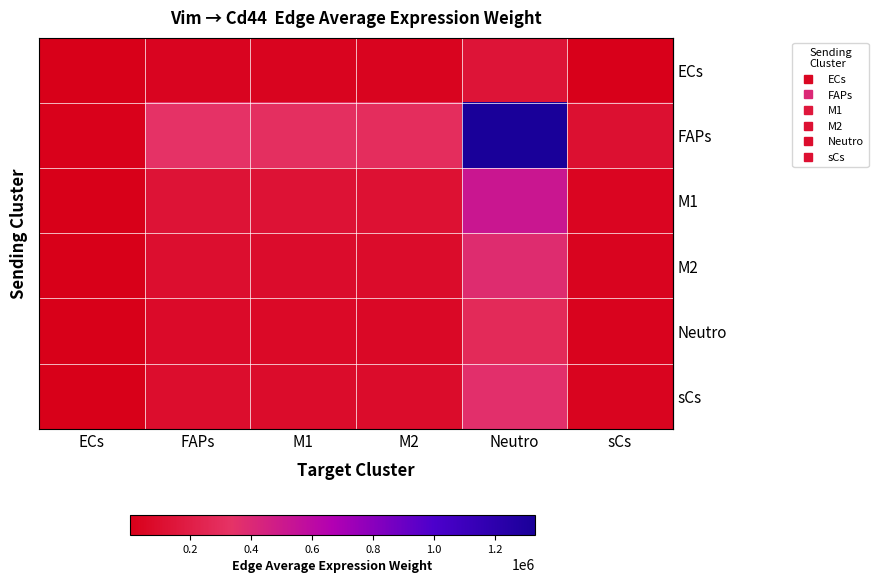

Reading right to left, extract all data points from this chart.

row_0: 10865.8	132693.0	29792.0	31077.3	33570.5	1693.4
row_1: 109114.9	1332512.0	299173.3	312080.9	337116.9	17005.4
row_2: 42411.8	517933.3	116285.5	121302.5	131033.8	6609.8
row_3: 30906.3	377428.3	84739.5	88395.6	95486.9	4816.7
row_4: 22979.3	280623.2	63005.0	65723.3	70995.9	3581.3
row_5: 29186.5	356425.4	80024.0	83476.6	90173.3	4548.7